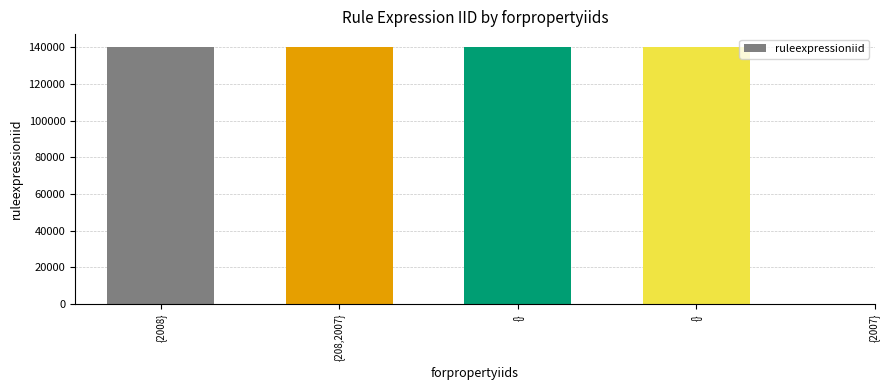

What is the sum of all values?

700215